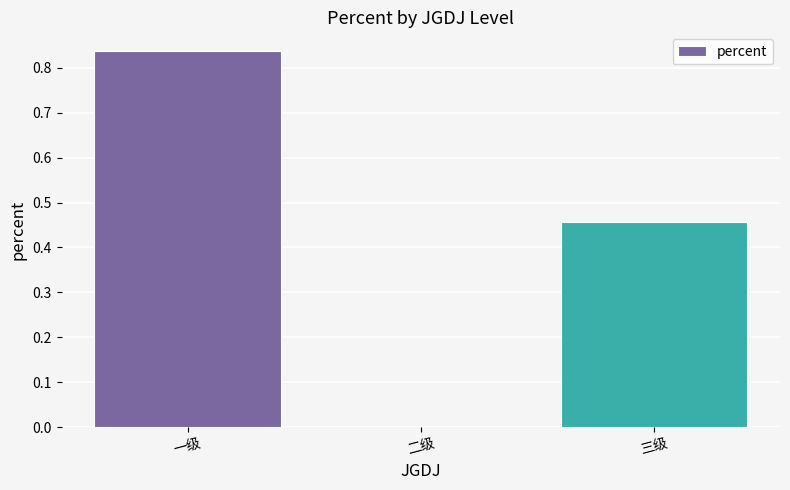

What is the change in value from 二级 to 三级?

+0.5